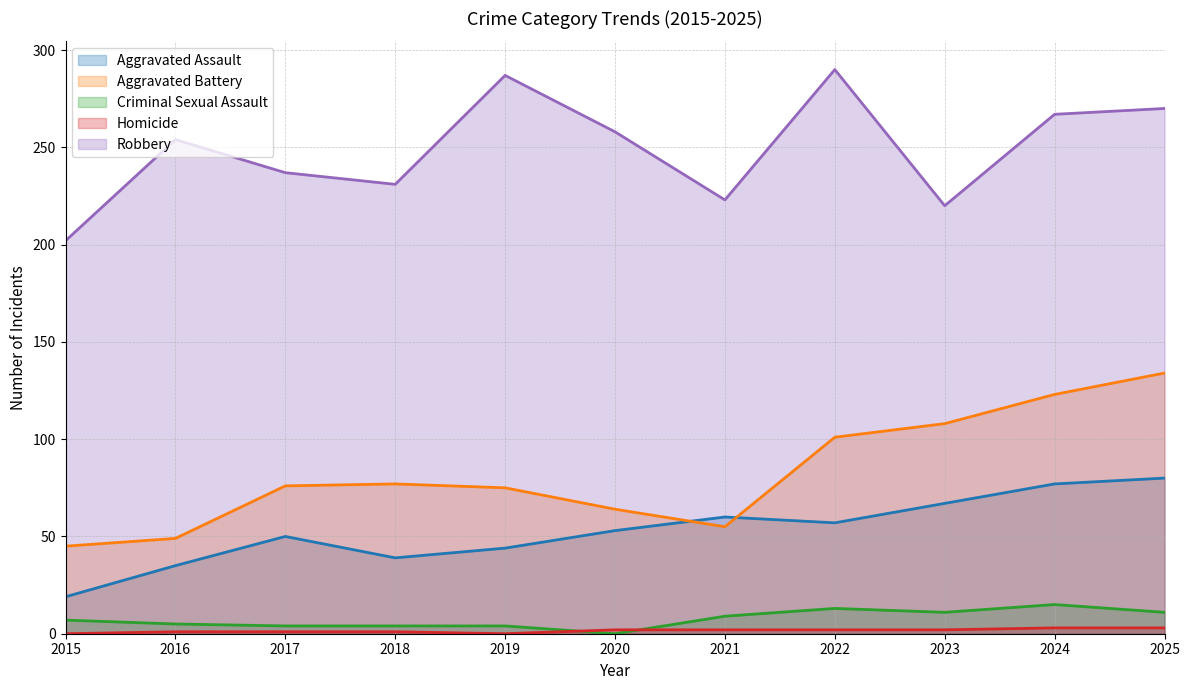

List the labels in order of Aggravated Assault value, smallest first.

2015, 2016, 2018, 2019, 2017, 2020, 2022, 2021, 2023, 2024, 2025